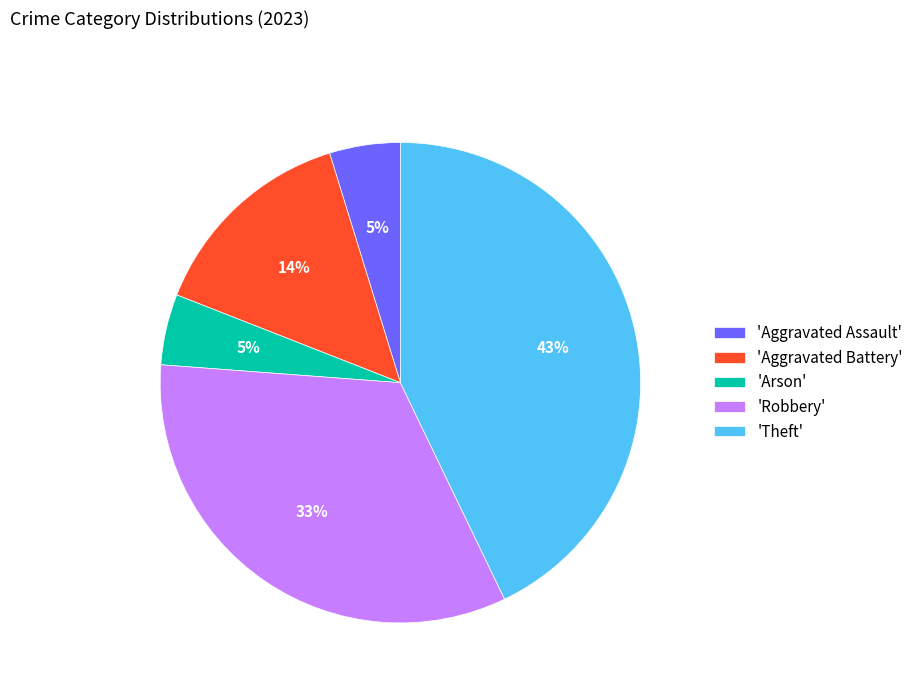

To the nearest percent, what percentage of the pie is 'Aggravated Battery'?

14%